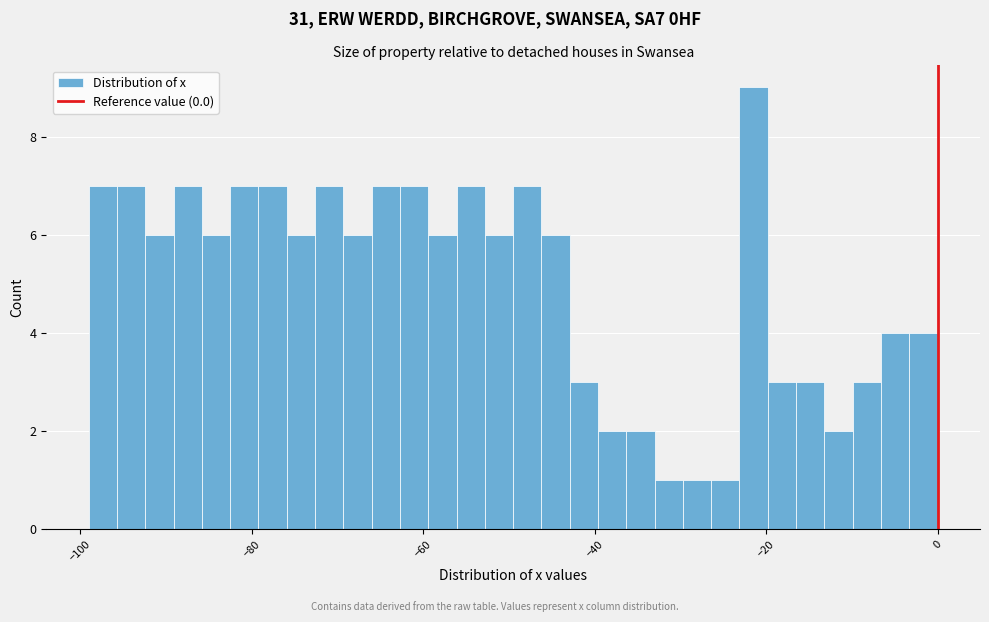

Around what value on the x-axis is the tallest bar? Give the approximate position of its centre, as read against the axis.

-22